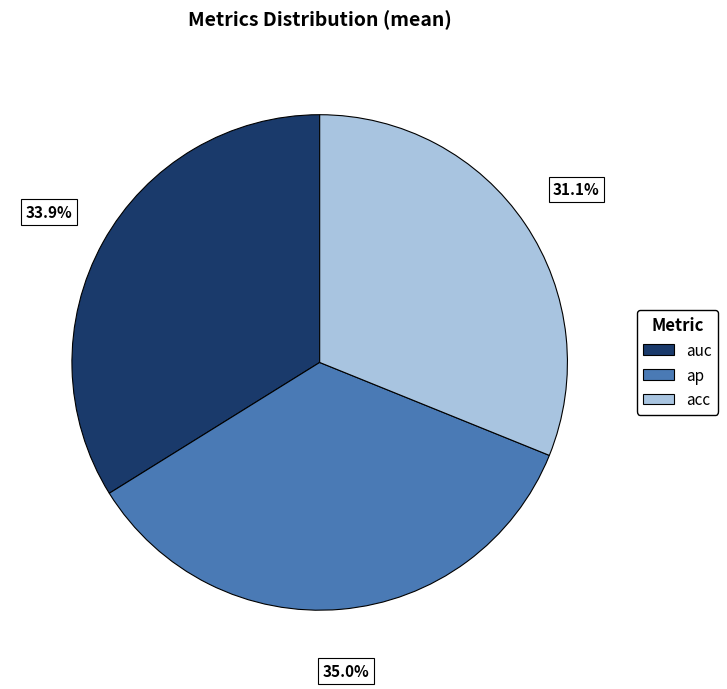

What is the smallest slice in the pie chart?

acc